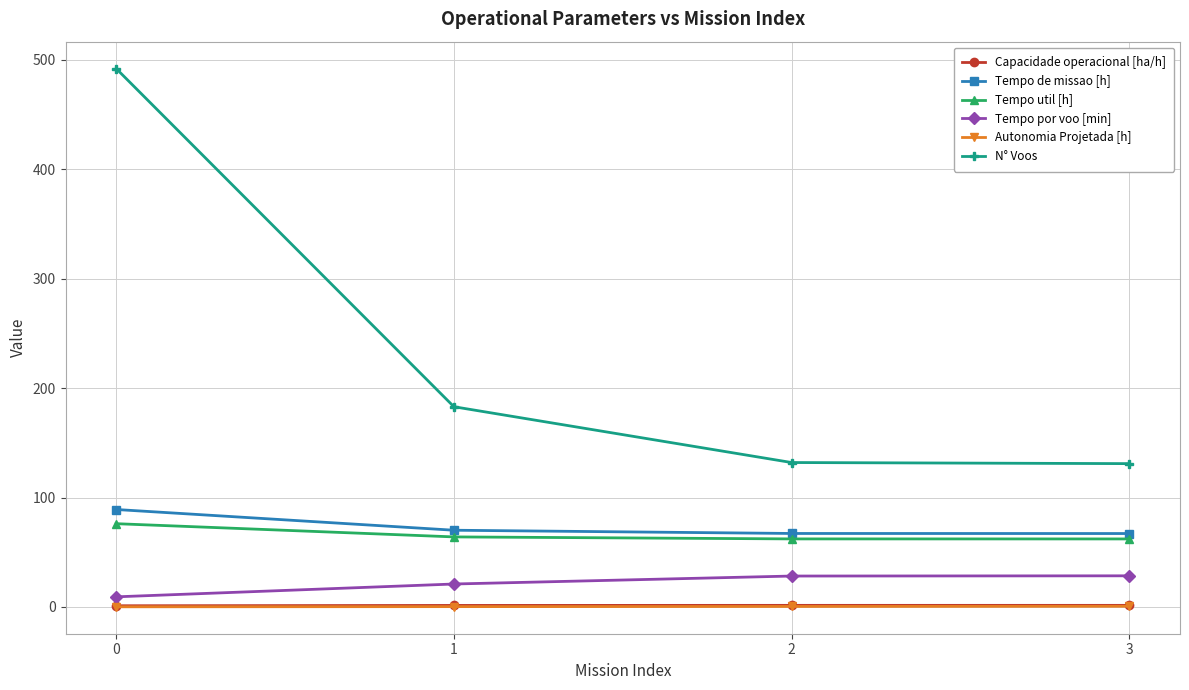

Which series has the largest total across all categories?

N° Voos